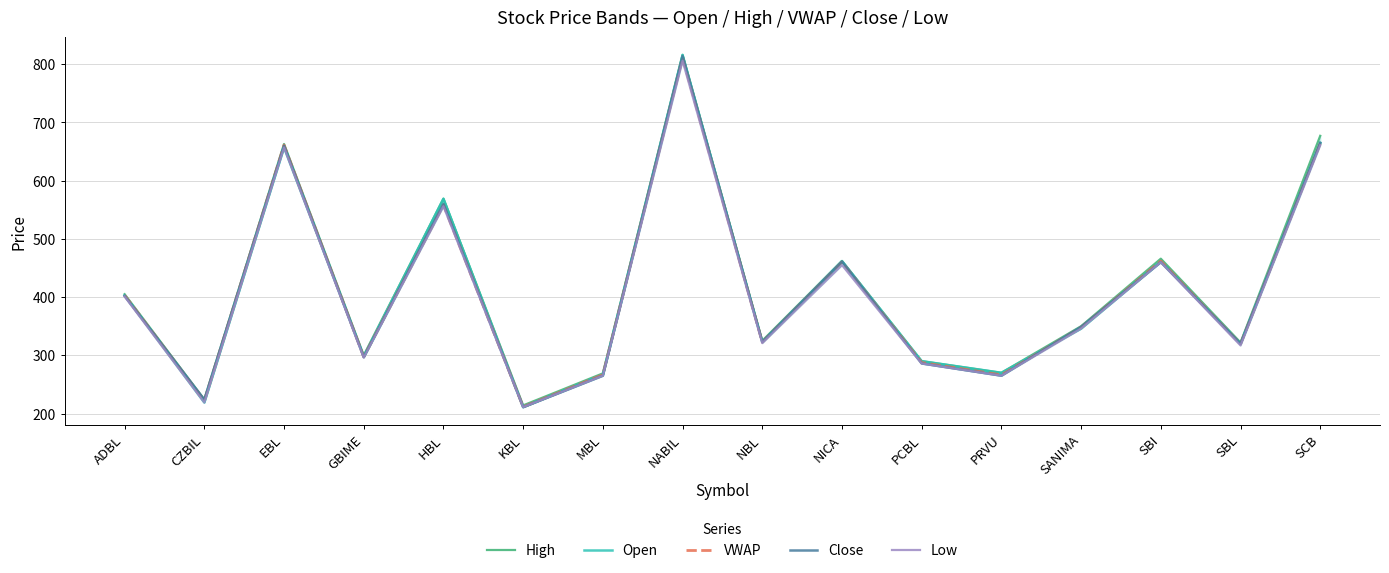

What position from the right is GBIME?

13